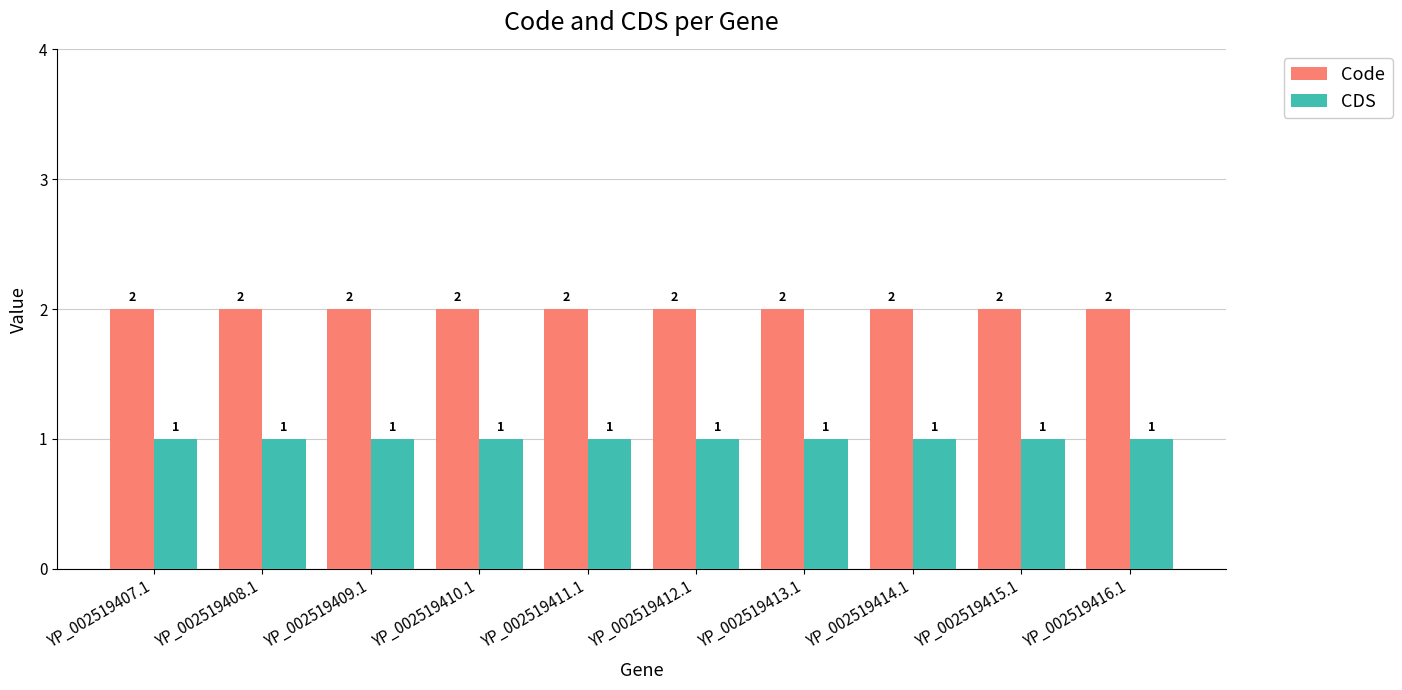

Is it true that CDS equals 1 at YP_002519408.1?

True